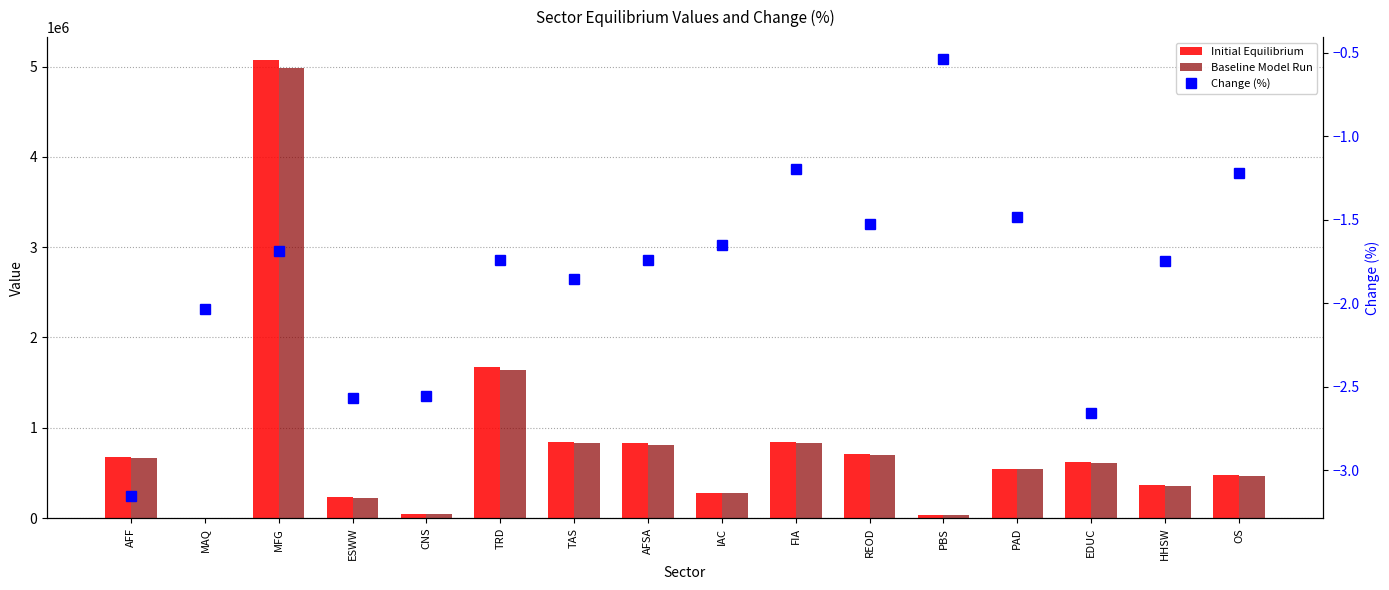

What are all the series names shown in the legend?

Initial Equilibrium, Baseline Model Run, Change (%)